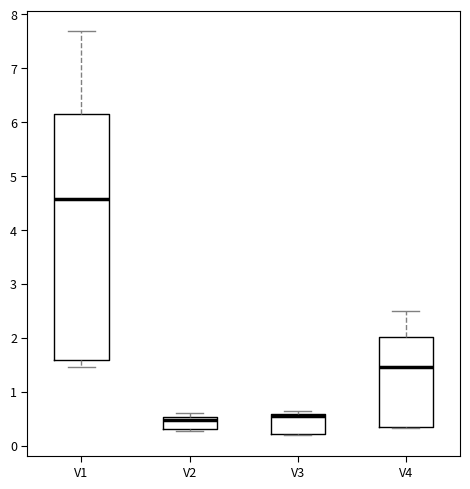

Reading left to right, read every box against the y-axis: the position of its median line, the range the box covers, and the ends of its whiskers. The values are not printed on the chart, so give them approximately, as read against the axis.

V1: median 4.6, box 1.6 to 6.1, whiskers 1.5 to 7.7
V2: median 0.5 (just below the box's upper edge), box 0.3 to 0.5, whiskers 0.3 (just below the box's lower edge) to 0.6
V3: median 0.6 (just below the box's upper edge), box 0.2 to 0.6, whiskers 0.2 to 0.6 (just above the box's upper edge)
V4: median 1.5, box 0.3 to 2.0, whiskers 0.3 to 2.5